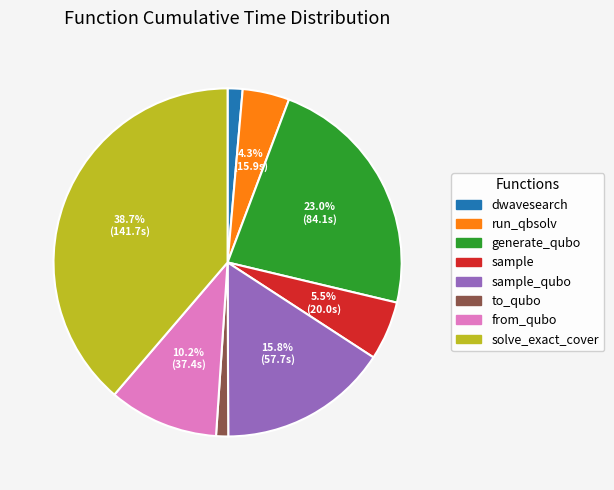

Is there any slice that represents more than half of the pie?

No